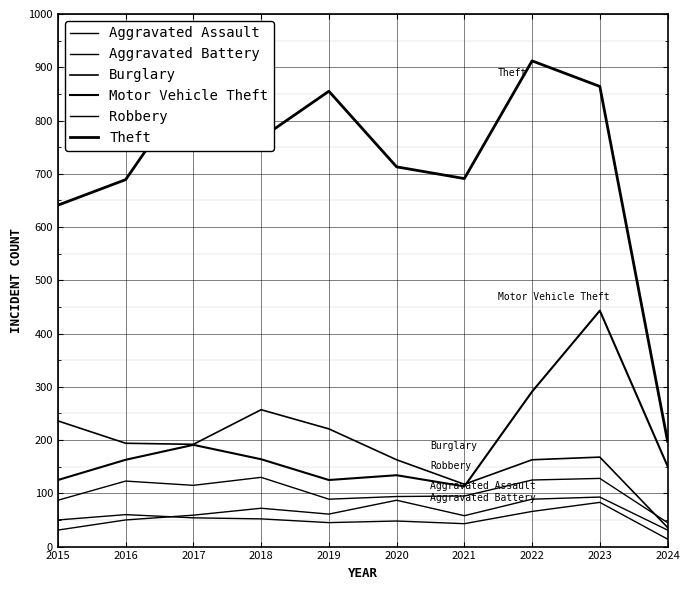

How many lines are shown in the chart?

6